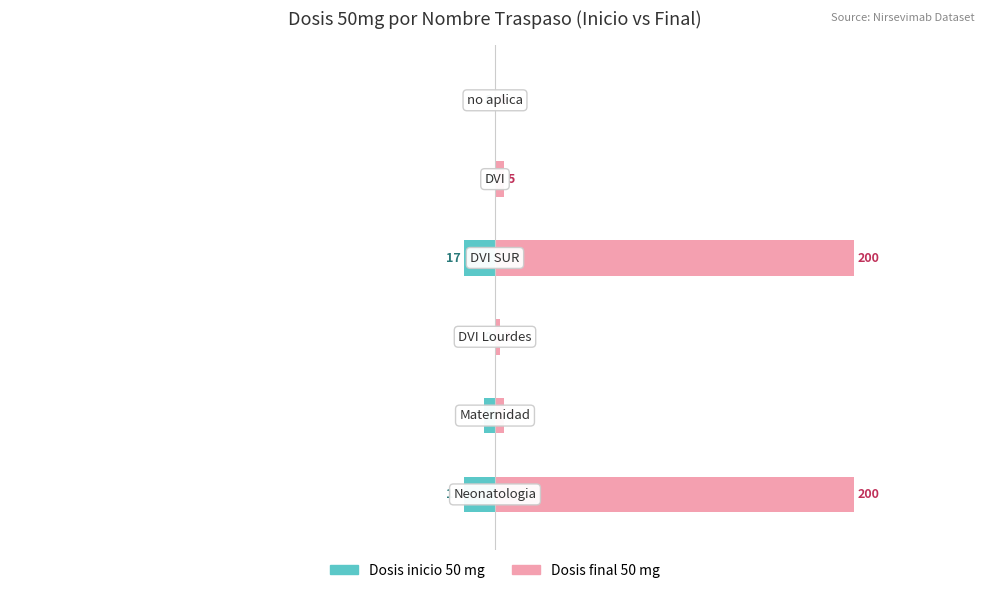

How many series are shown in this chart?

2